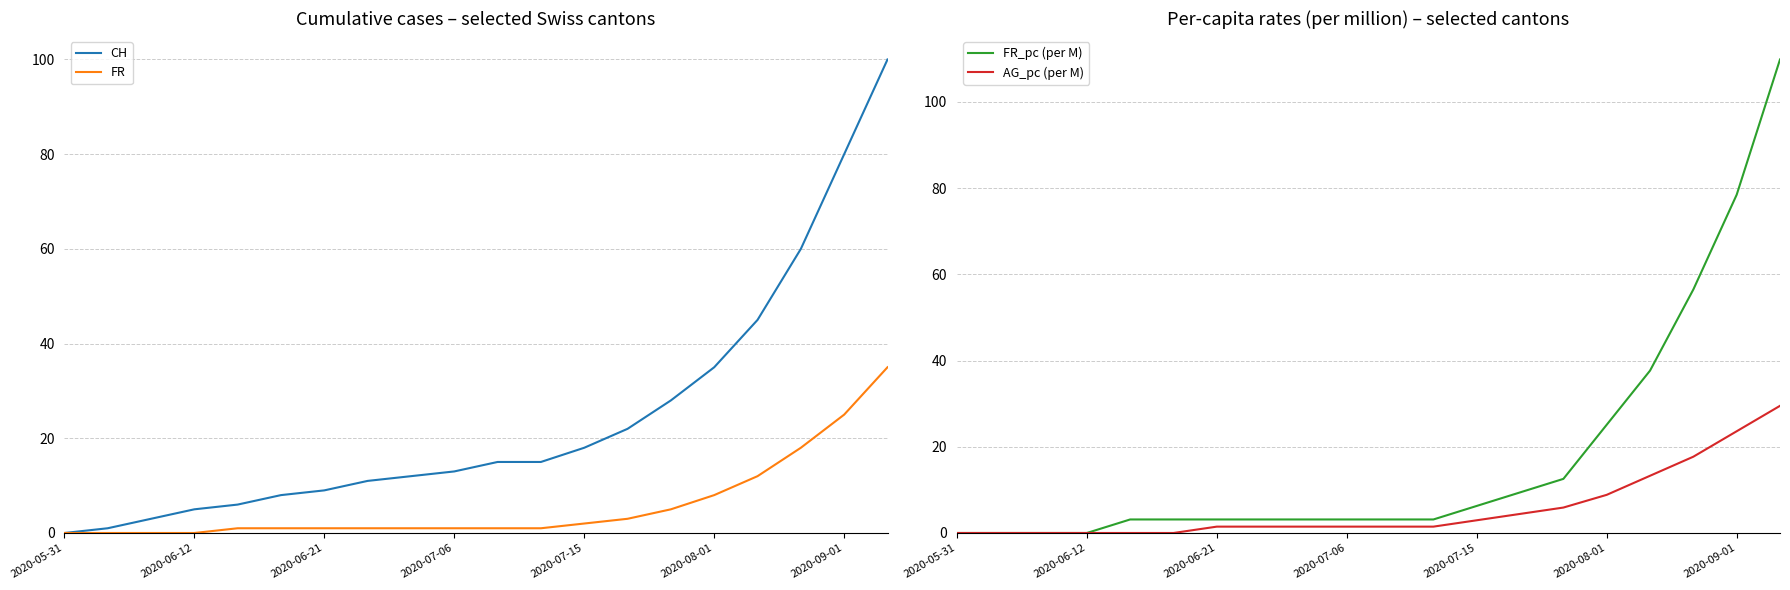

Reading left to right, transcribe all the data shown in this chart.

CH: 0.0	1.0	3.0	5.0	6.0	8.0	9.0	11.0	12.0	13.0	15.0	15.0	18.0	22.0	28.0	35.0	45.0	60.0	80.0	100.0
FR: 0.0	0.0	0.0	0.0	1.0	1.0	1.0	1.0	1.0	1.0	1.0	1.0	2.0	3.0	5.0	8.0	12.0	18.0	25.0	35.0
FR_pc (per M): 0.0	0.0	0.0	0.0	3.1	3.1	3.1	3.1	3.1	3.1	3.1	3.1	6.3	9.4	12.6	25.1	37.7	56.5	78.4	109.8
AG_pc (per M): 0.0	0.0	0.0	0.0	0.0	0.0	1.5	1.5	1.5	1.5	1.5	1.5	2.9	4.4	5.9	8.8	13.3	17.7	23.6	29.5